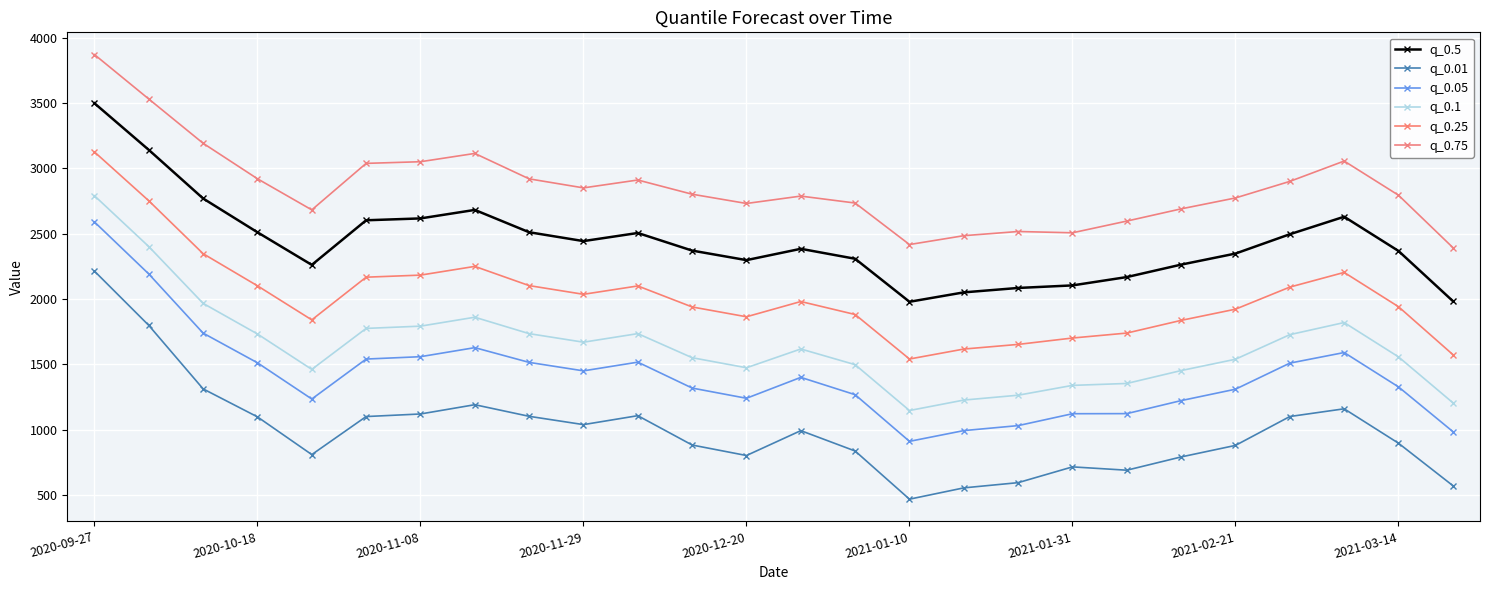

Which series has the largest total across all categories?

q_0.75